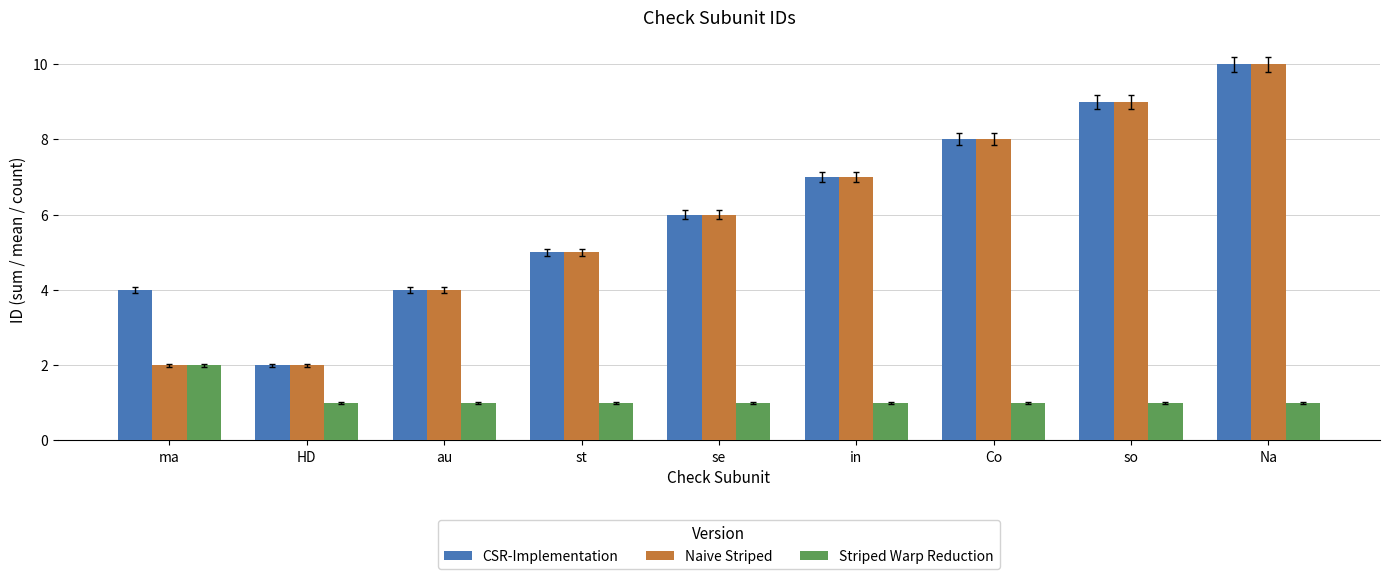

Count the Naive Striped values in the range 4 to 8.

5